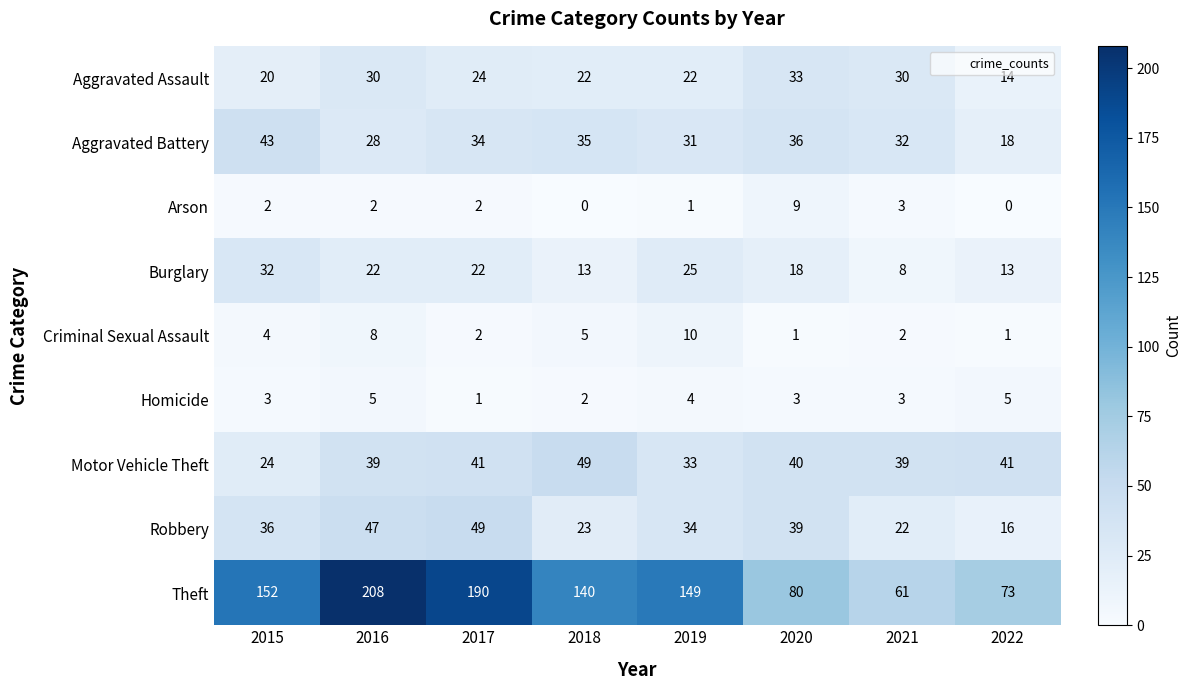

Count the Burglary values in the range 13 to 25.

6